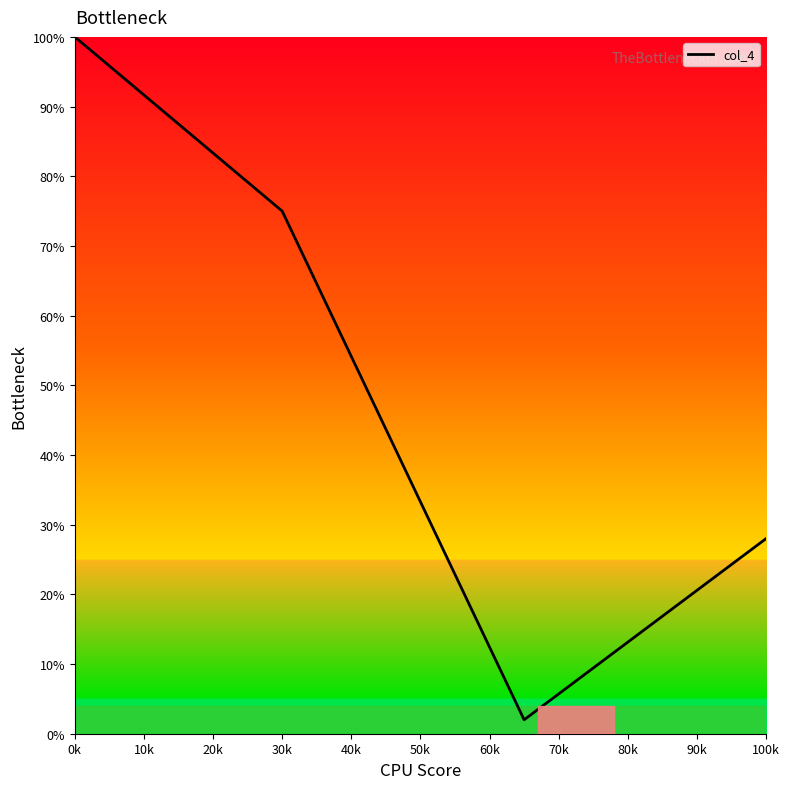

Reading left to right, what are all the values shown in this chart?

100	75	2	28